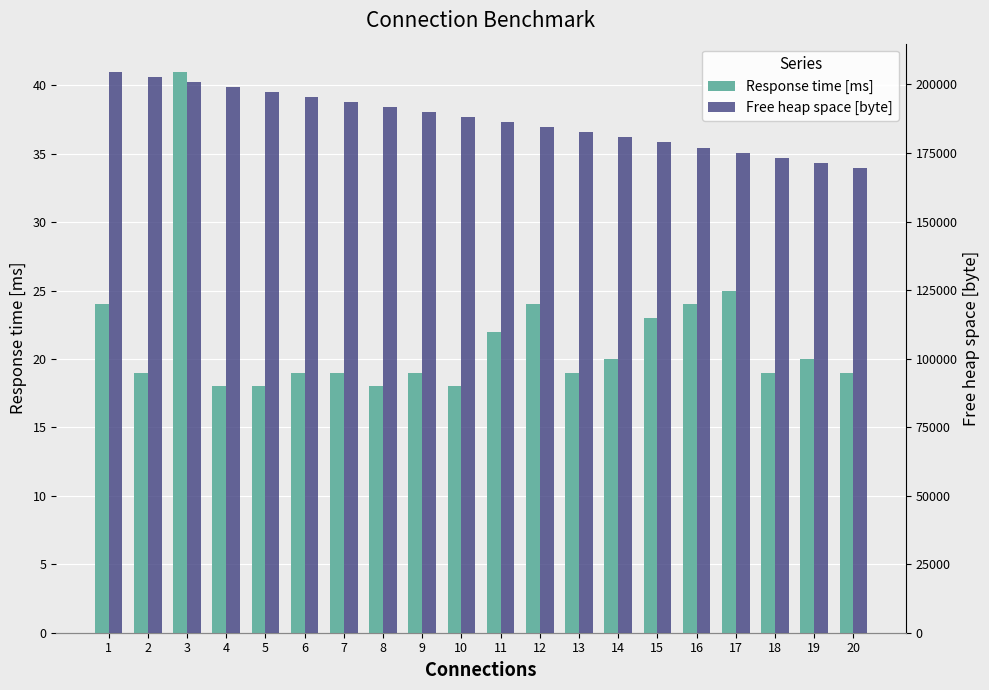

How many values in the Response time [ms] series exceed 19?

9